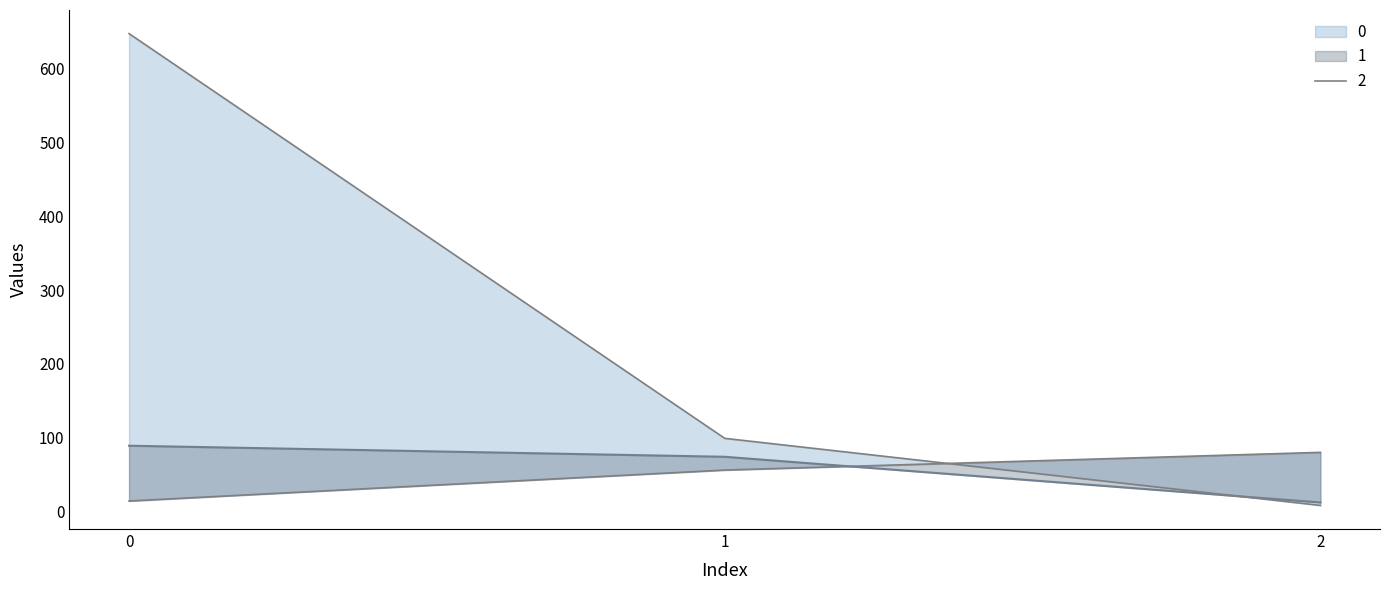

What is the difference between the maximum and minimum values in the 0 series?

640